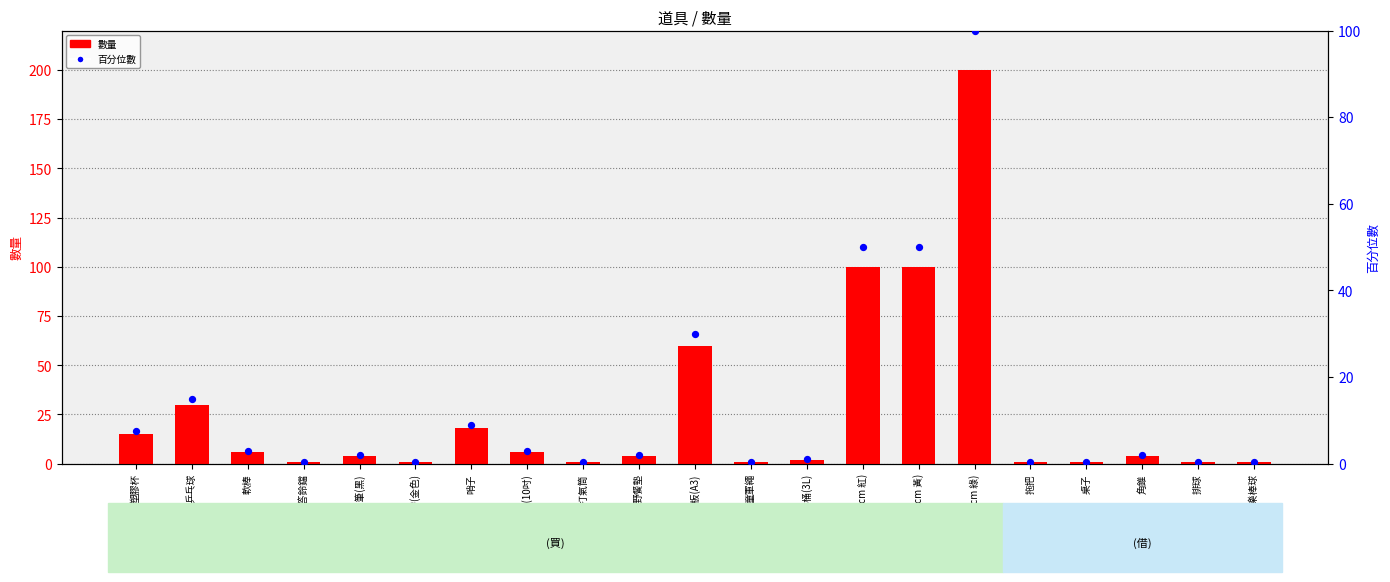

Which series contains the highest Y value?

數量